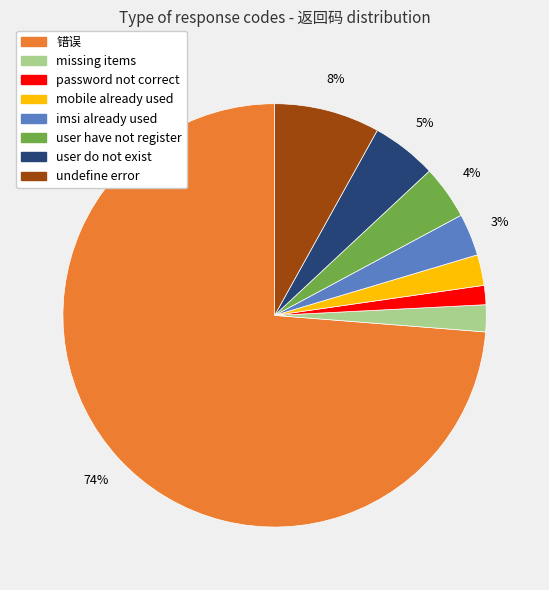

Is the sum of mobile already used and imsi already used greater than half?

No